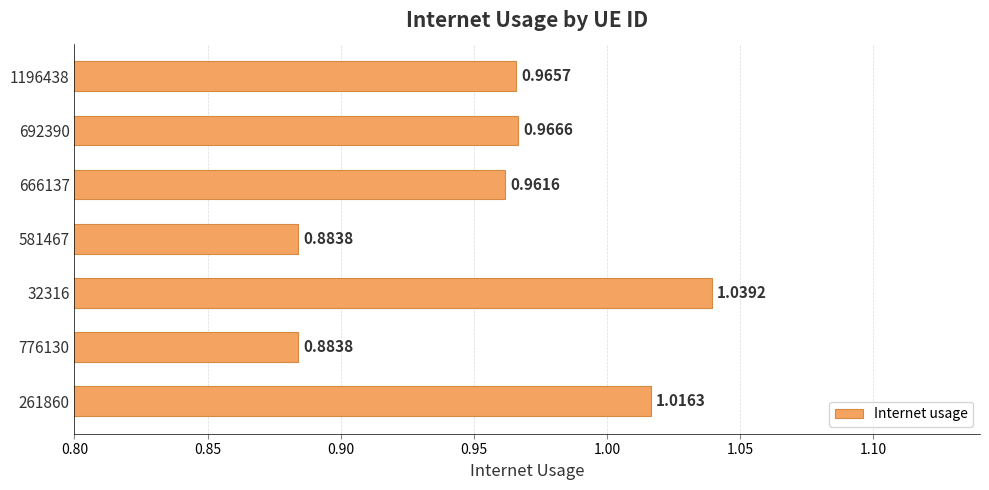

Which has a higher value, 666137 or 32316?

32316